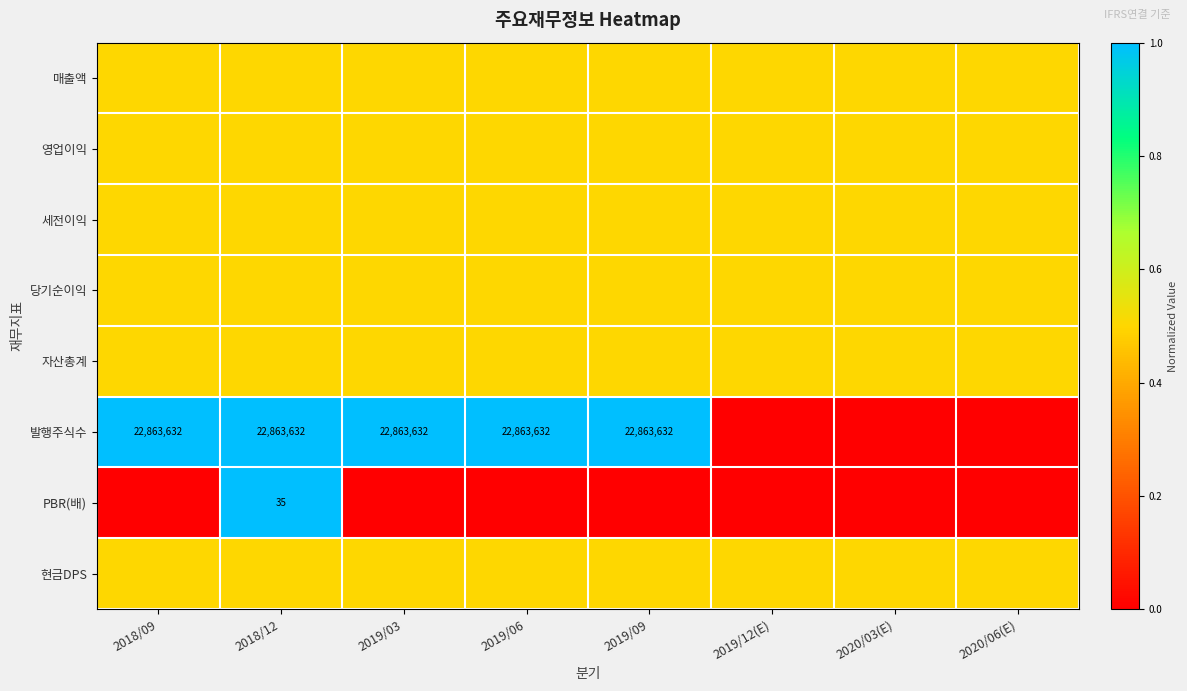

The value of 매출액 at 2020/06(E) is 0.5. True or false?

True